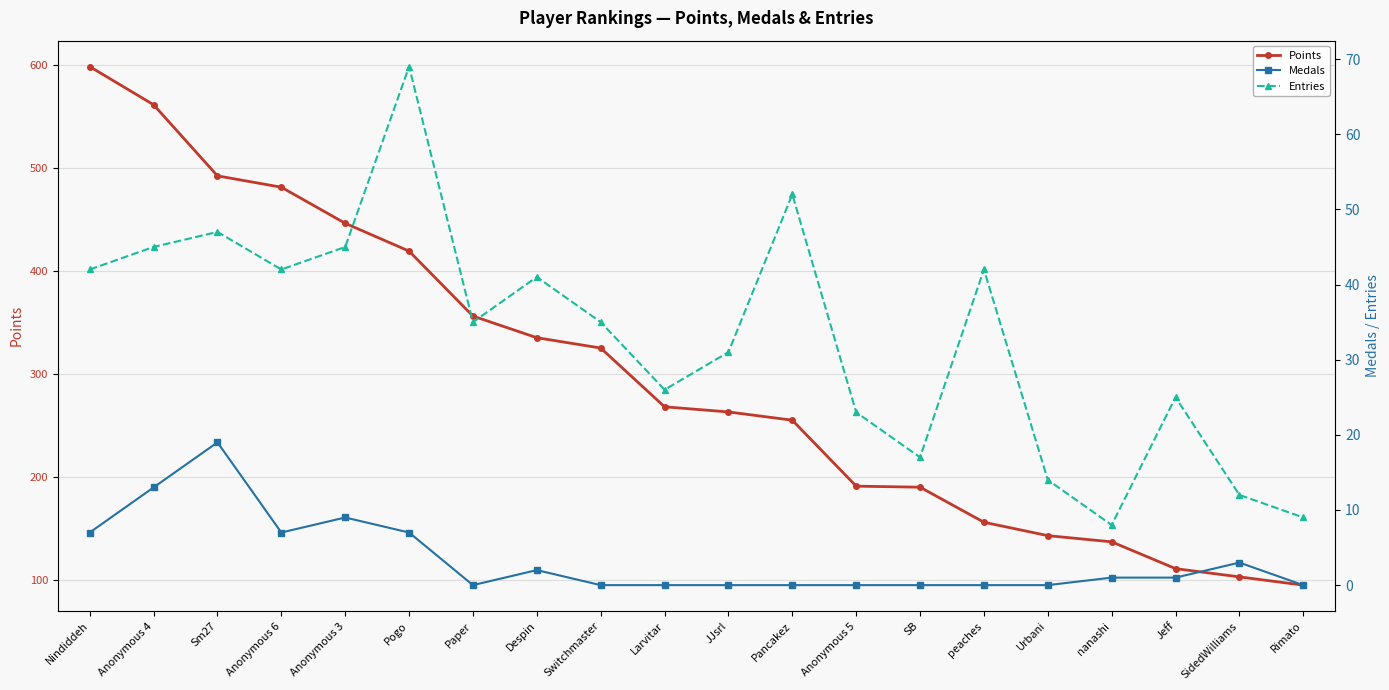

What are all the series names shown in the legend?

Points, Medals, Entries